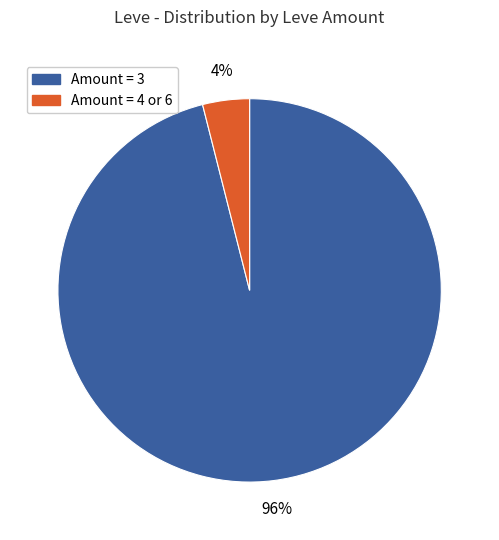

Does any single category account for the majority?

Yes